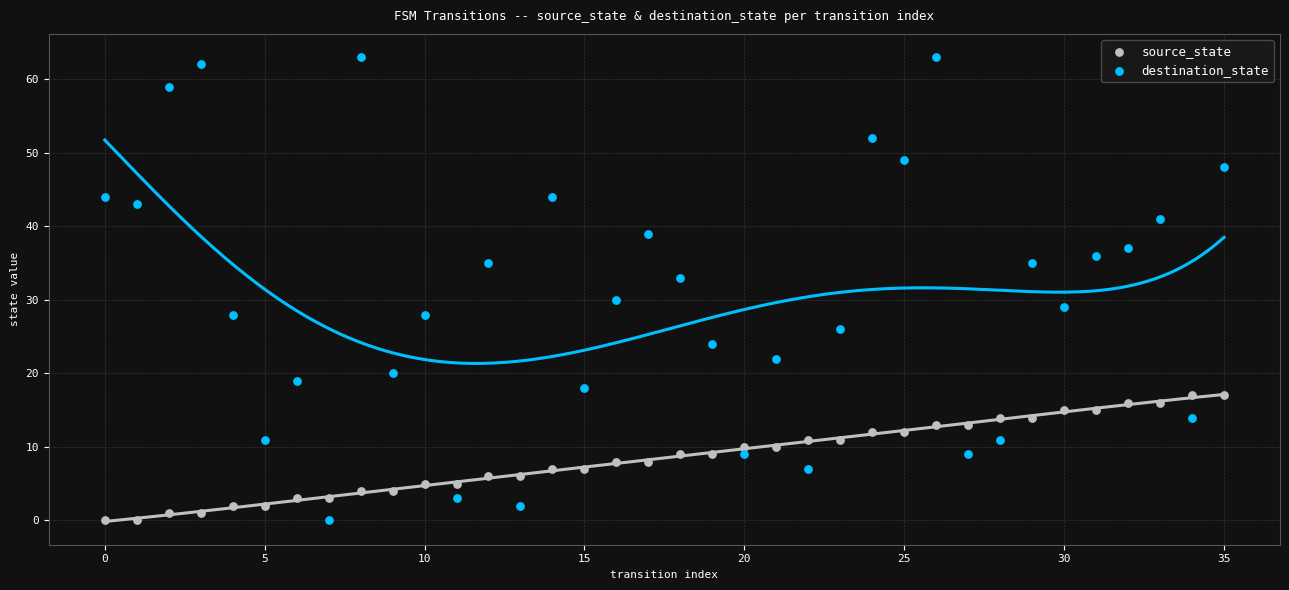

What are all the series names shown in the legend?

source_state, destination_state